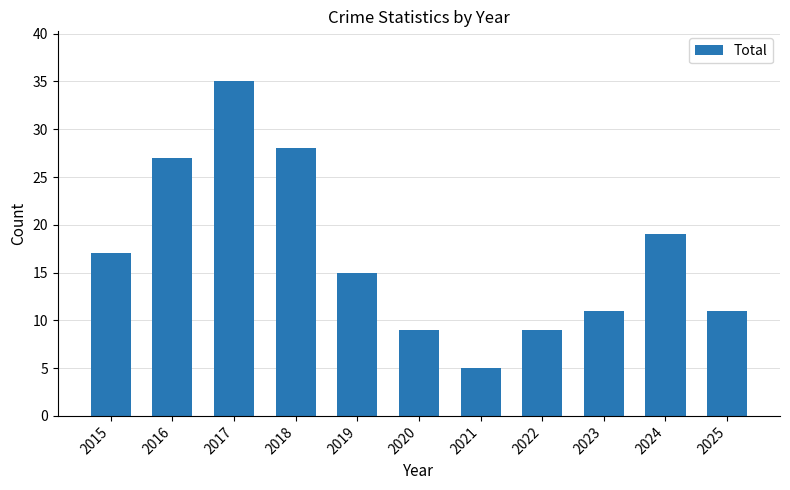

How many values are below 15?

5